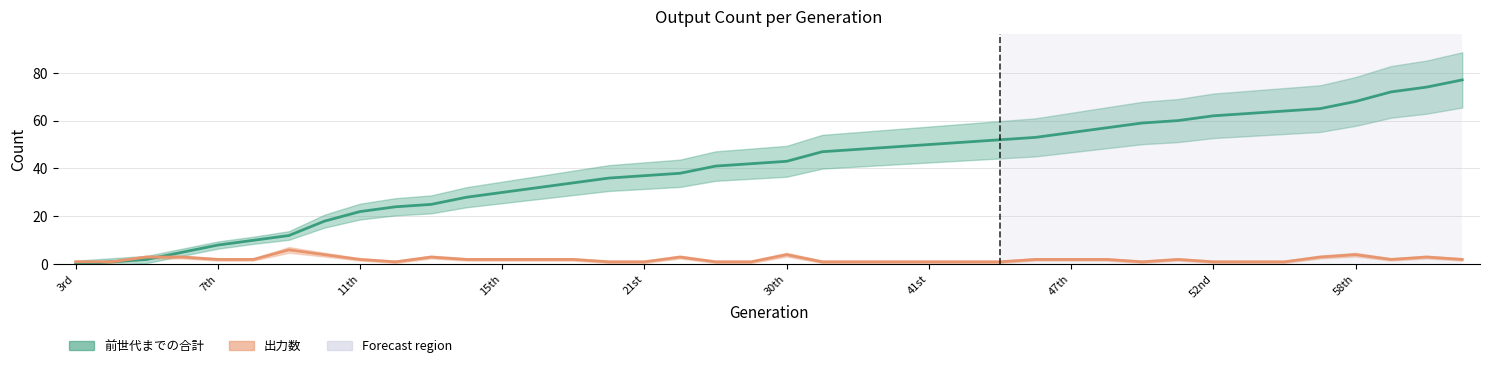

What is the label of the 35th point from the right?

8th